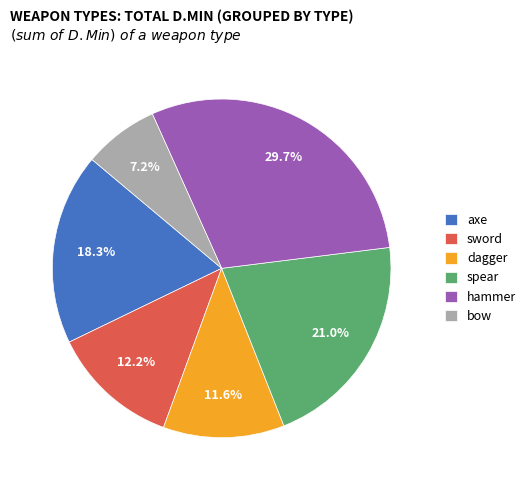

How many segments does this pie chart have?

6